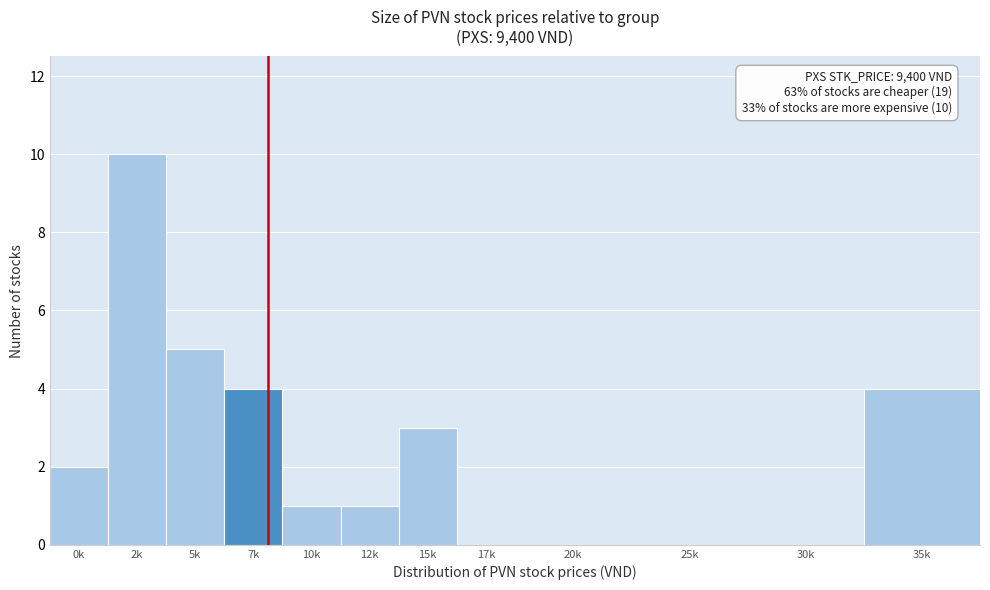

Reading right to left, list all the values displayed in this chart.

35k=4	30k=0	25k=0	20k=0	17k=0	15k=3	12k=1	10k=1	7k=4	5k=5	2k=10	0k=2